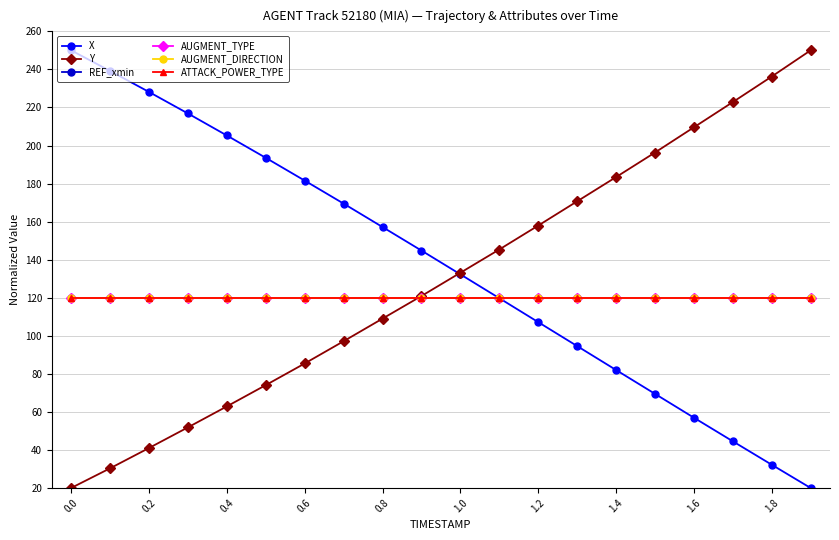

Is this an area chart (filled region under the line)?

No